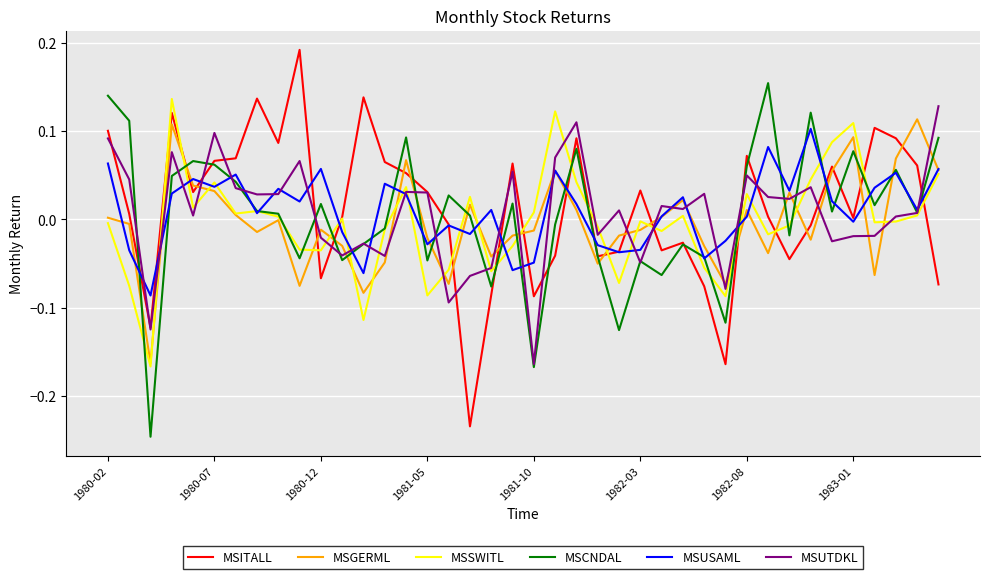

True or false: MSGERML and MSUTDKL cross at least once.

True